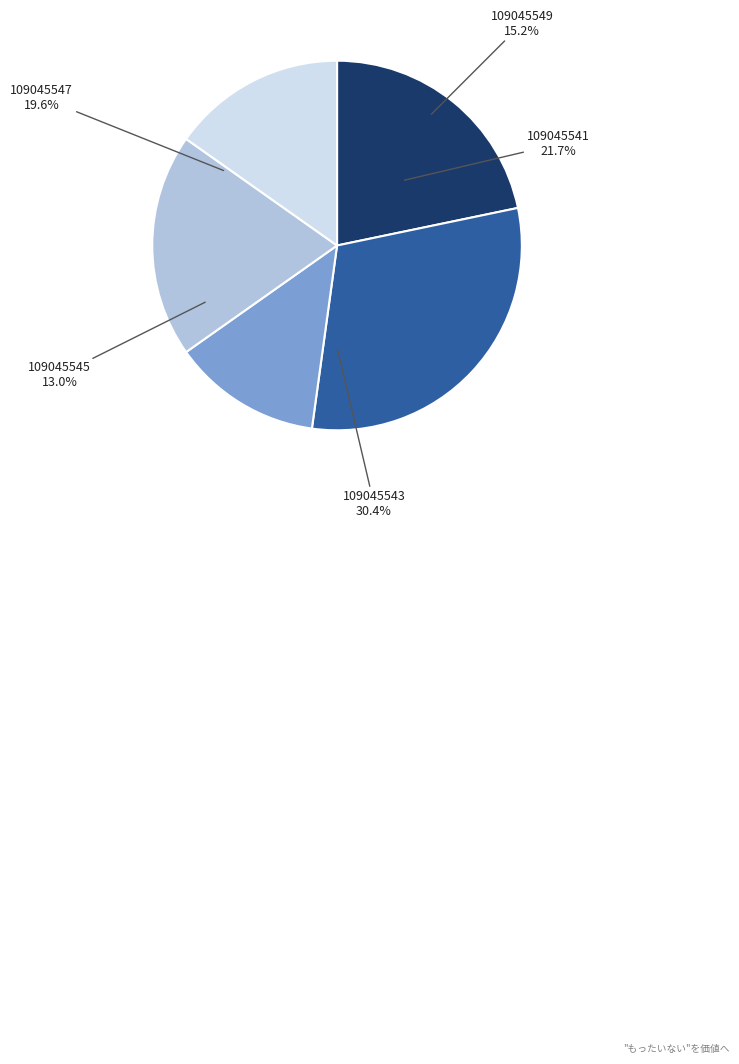

What percentage is NOT represented by 109045547?

80.4%